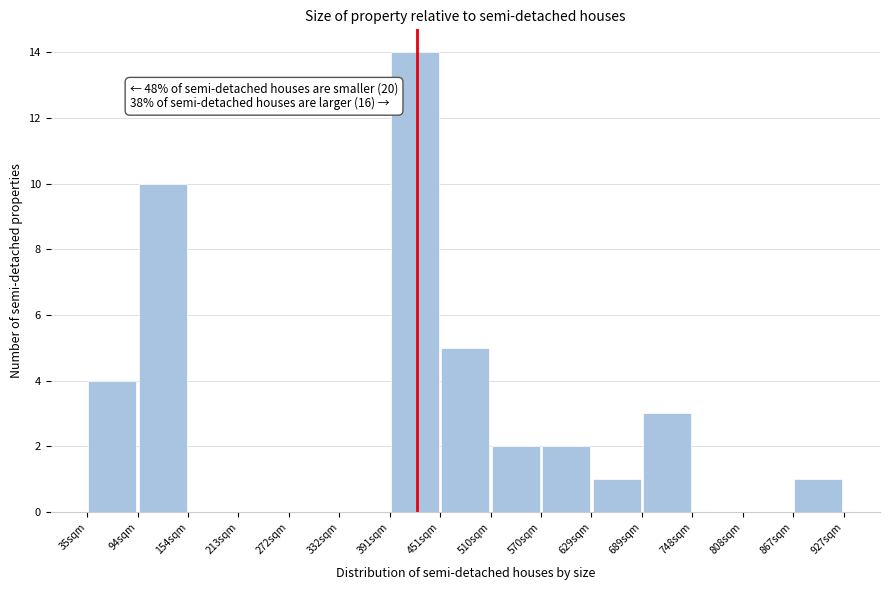

Which range on the x-axis has the tallest bar?

390 to 450